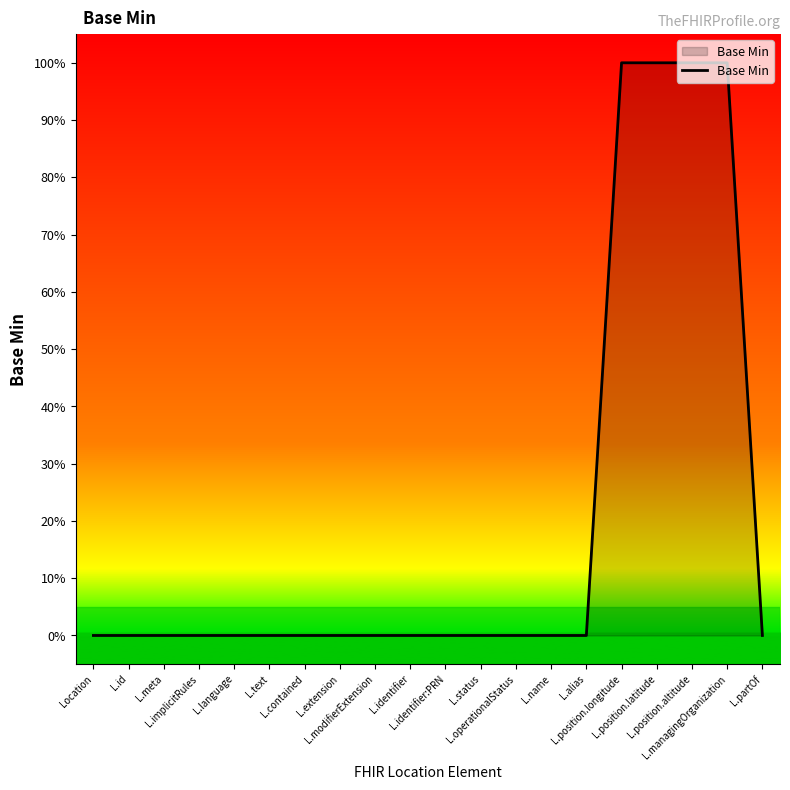

What is the difference between the maximum and minimum values?

100